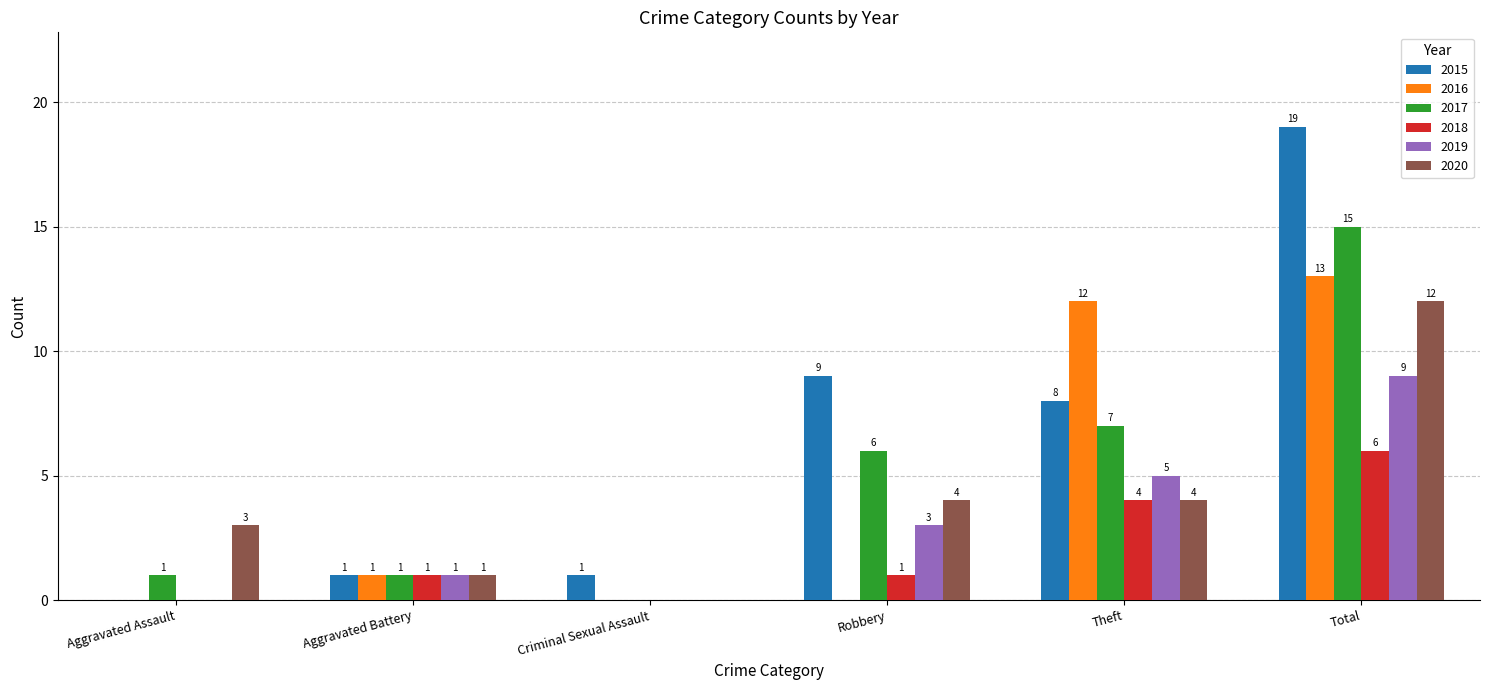

What is the total value across all series at Total?

74